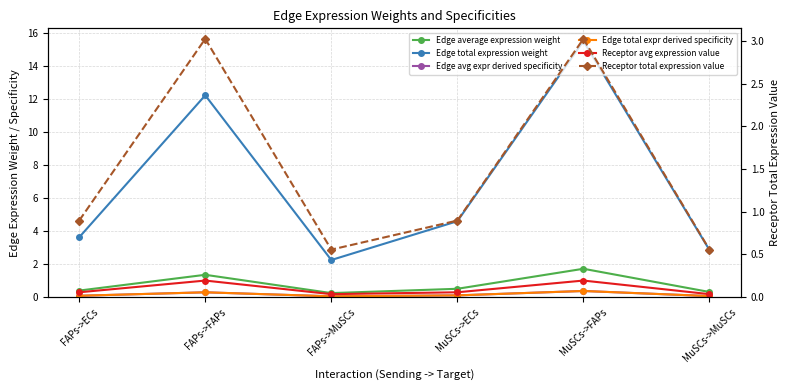

What is the label of the 4th point from the left?

MuSCs->ECs